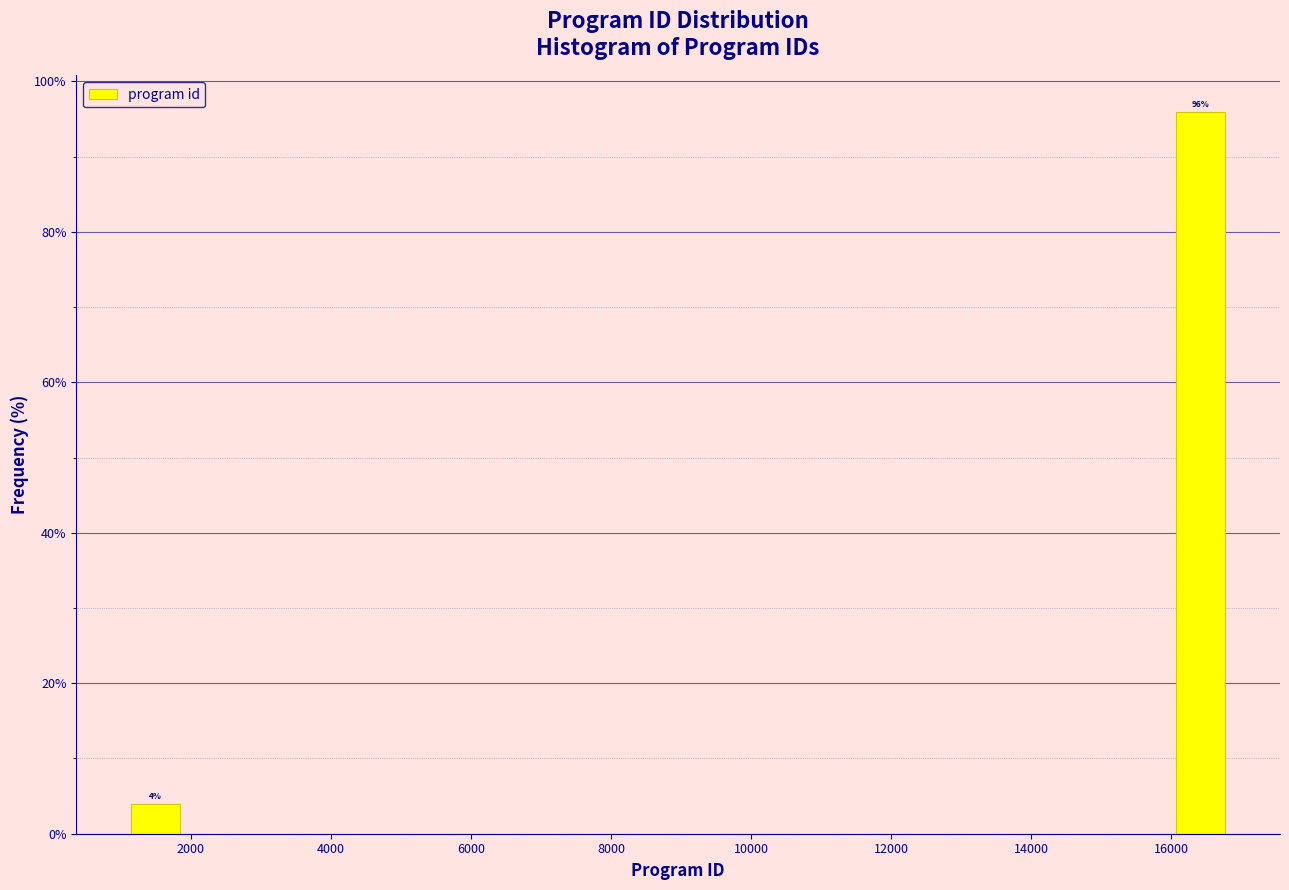

Around what value on the x-axis is the tallest bar? Give the approximate position of its centre, as read against the axis.

16400